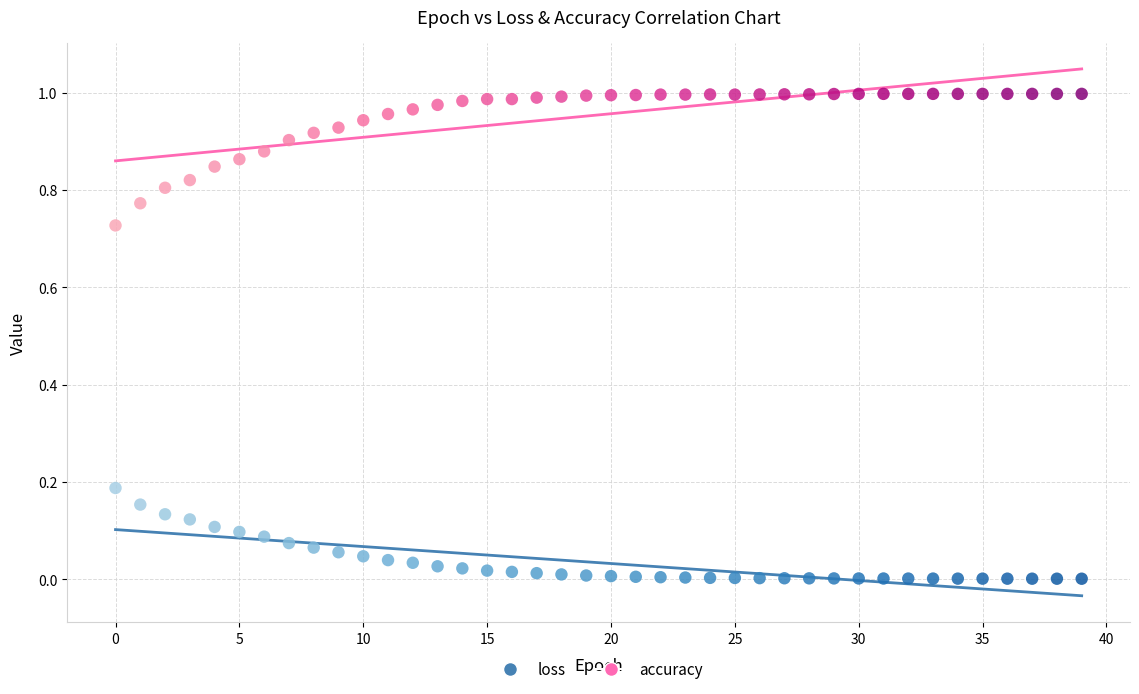

Which series has the largest Y range (max minus min)?

accuracy